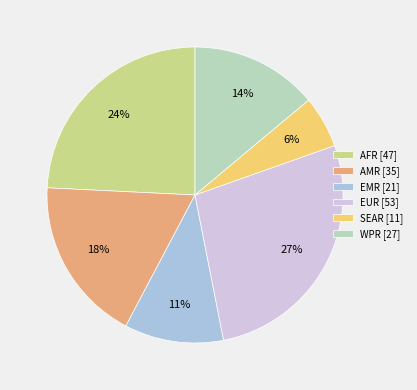

Is there any slice that represents more than half of the pie?

No